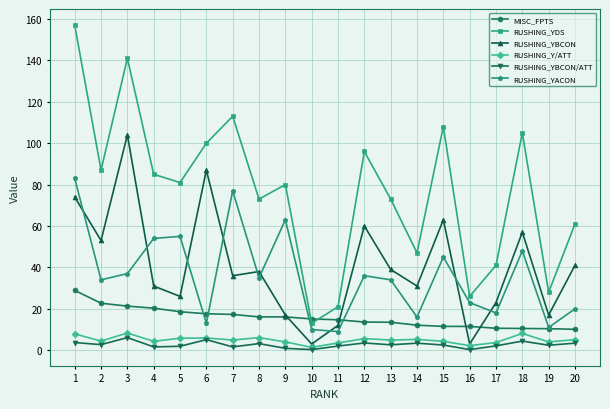

True or false: RUSHING_YDS and RUSHING_YACON intersect in this chart.

False